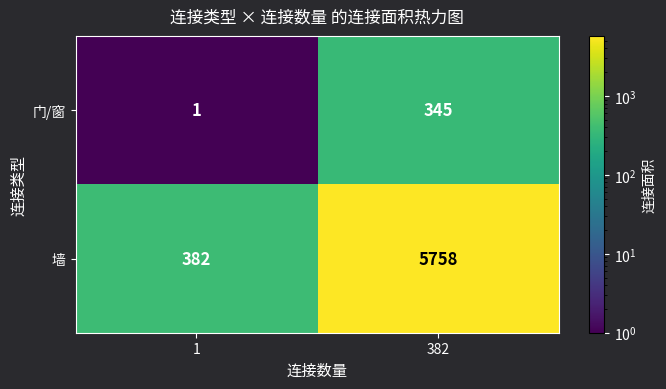

At which category does the chart reach its minimum across all series?

1